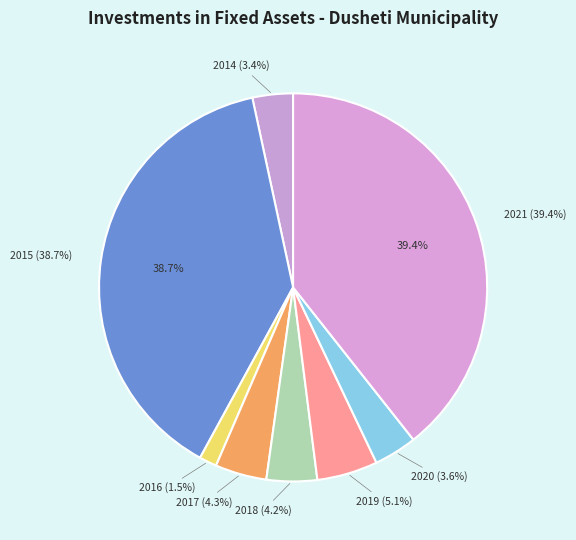

Which has a higher value, 2016 or 2014?

2014